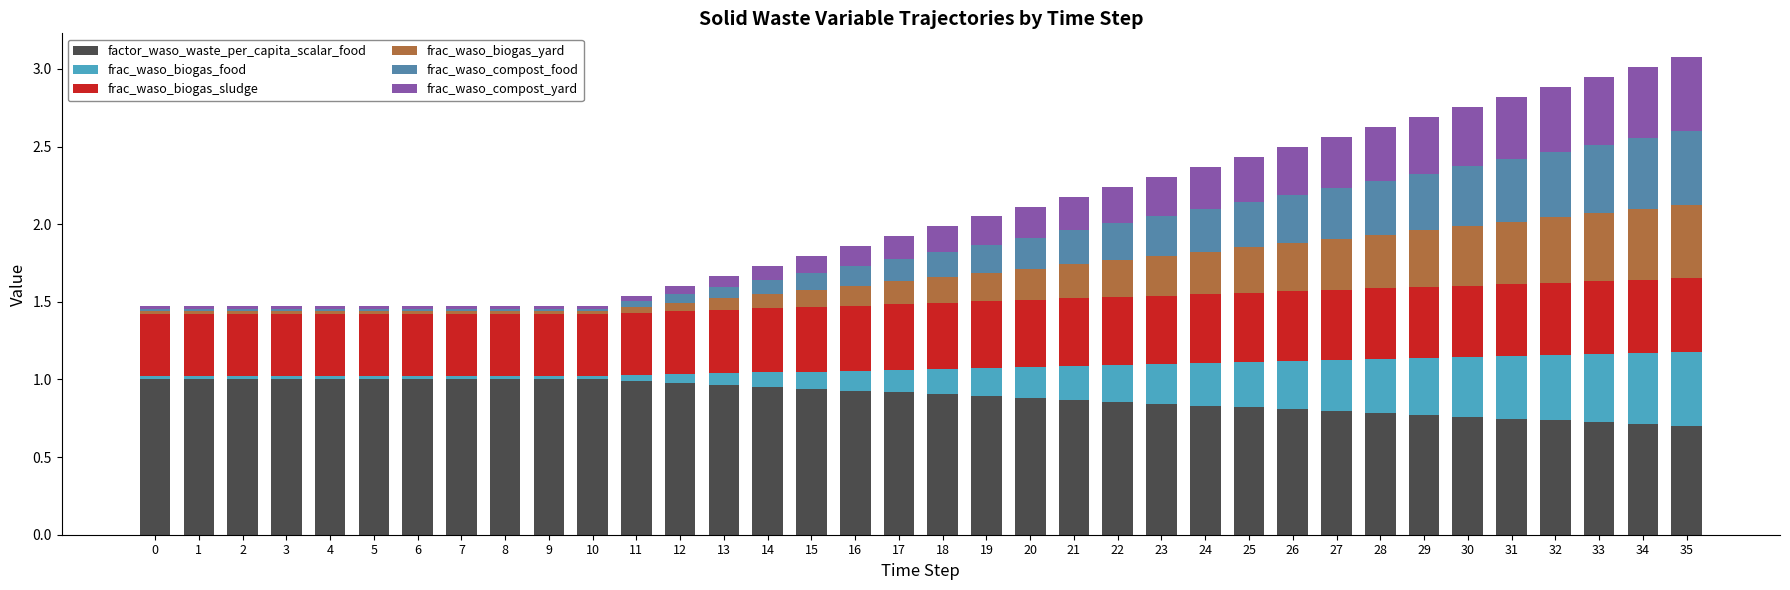

The value of factor_waso_waste_per_capita_scalar_food at 33 is 0.7. True or false?

True